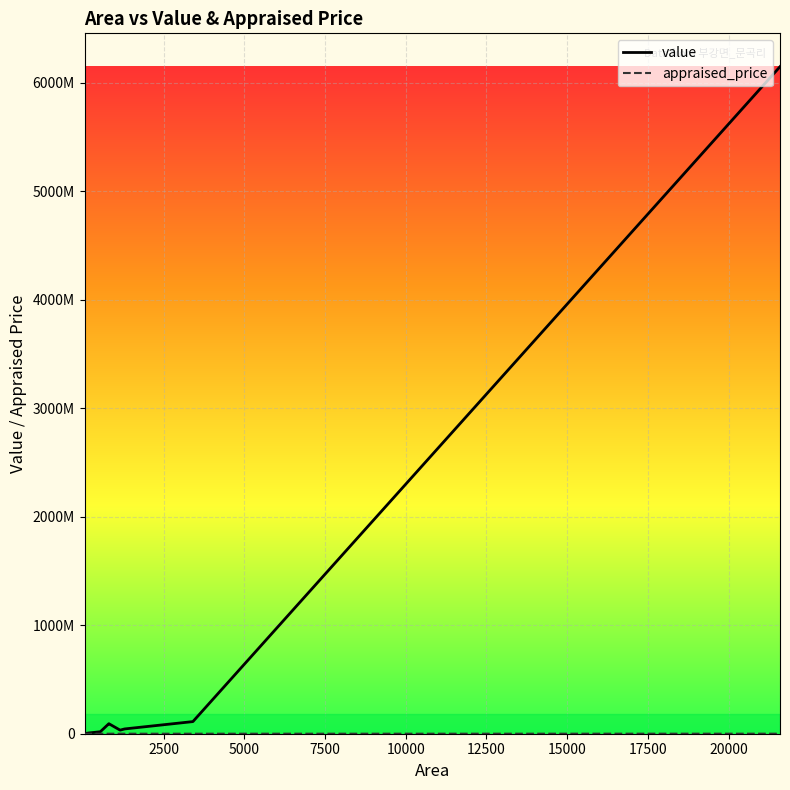

What is the difference between the maximum and second lowest values in the appraised_price series?

251900